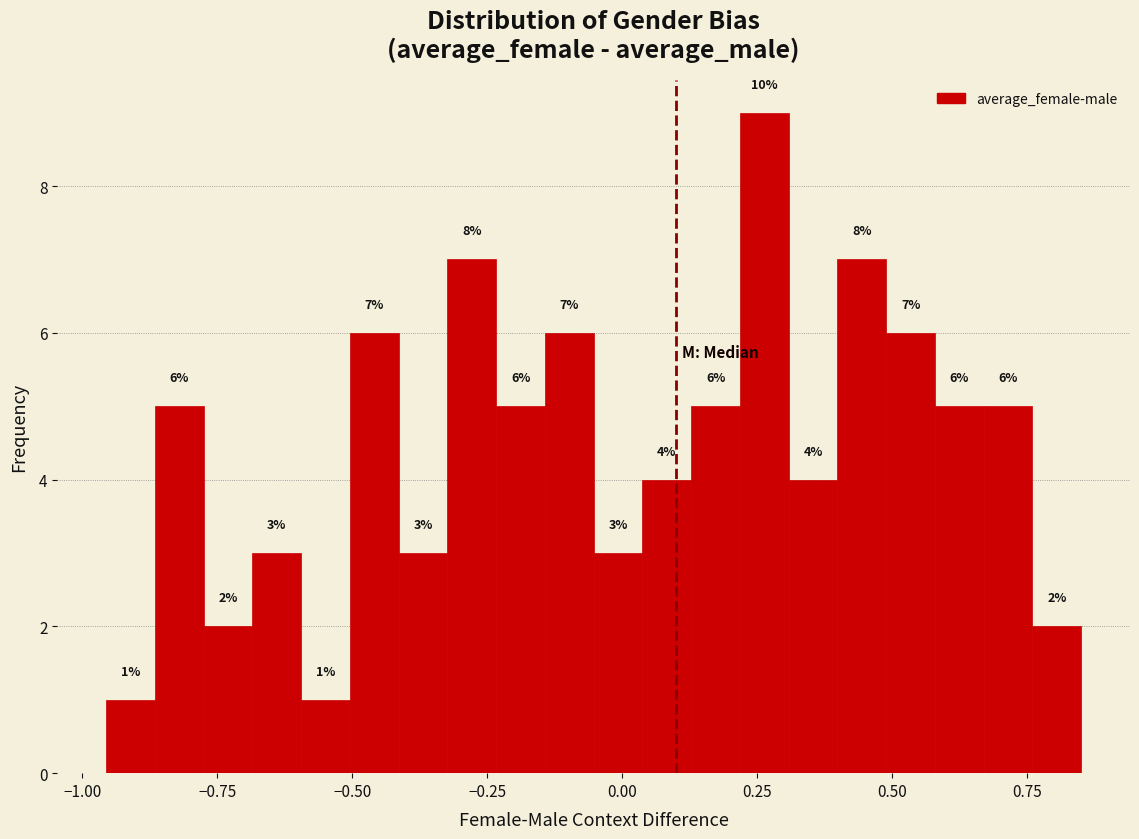

Around what value on the x-axis is the tallest bar? Give the approximate position of its centre, as read against the axis.

0.25